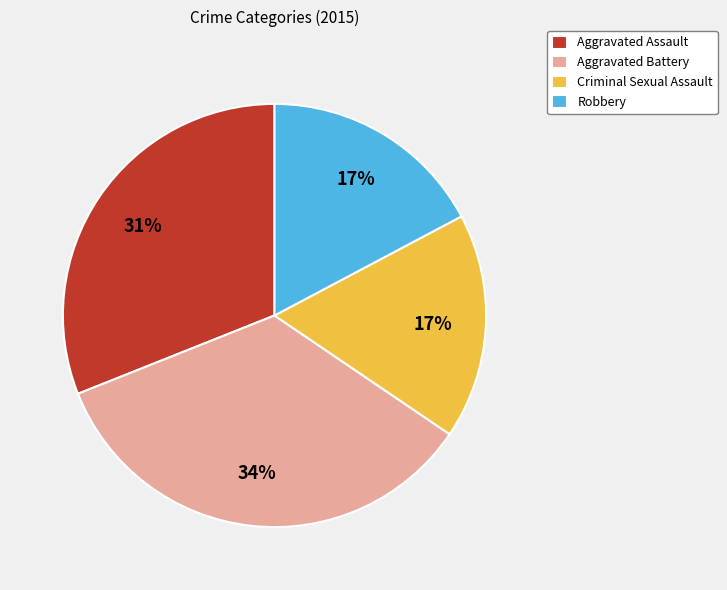

To the nearest percent, what is the average slice percentage?

25%